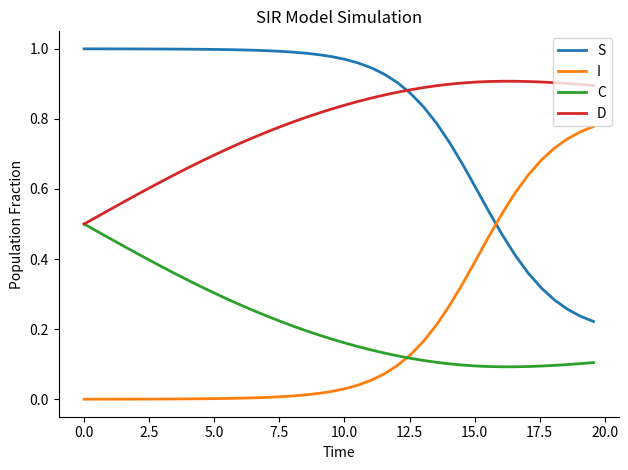

What are all the series names shown in the legend?

S, I, C, D